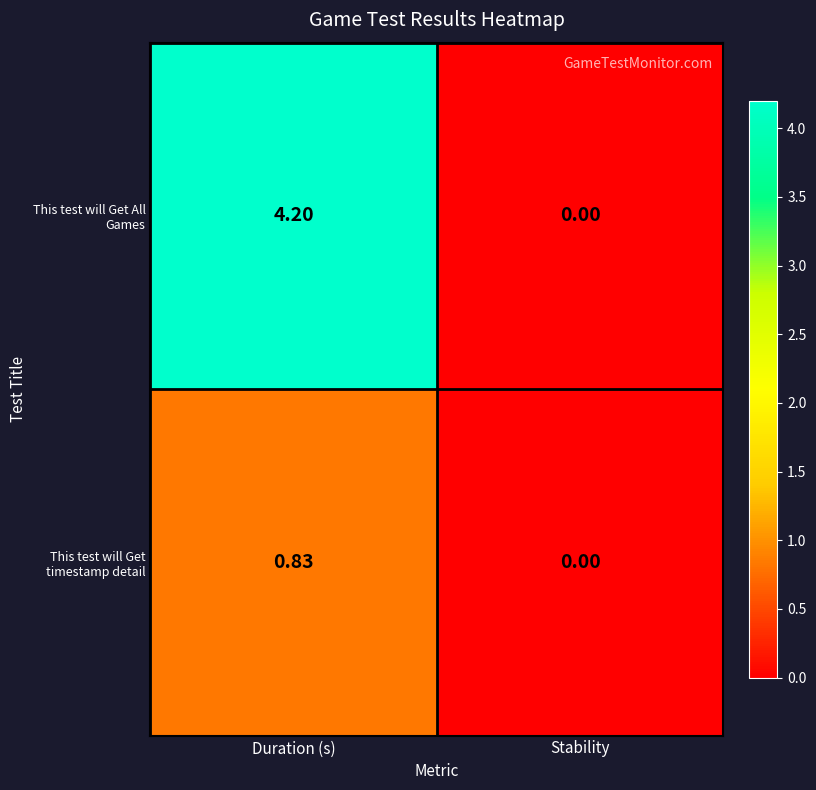

Rank the series by their maximum value, from lowest to highest.

This test will Get timestamp detail, This test will Get All Games